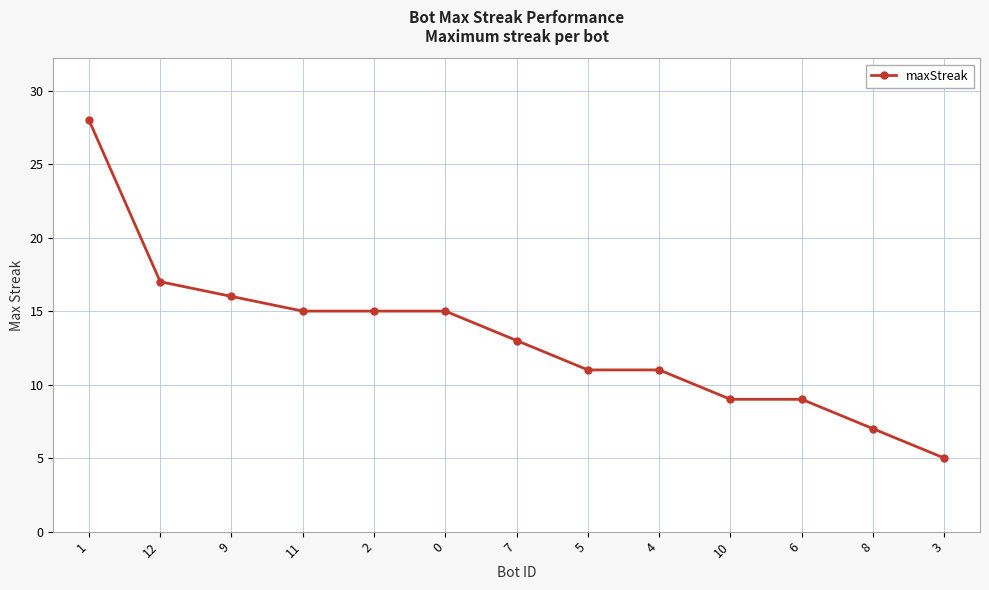

How many values are below 13?

6